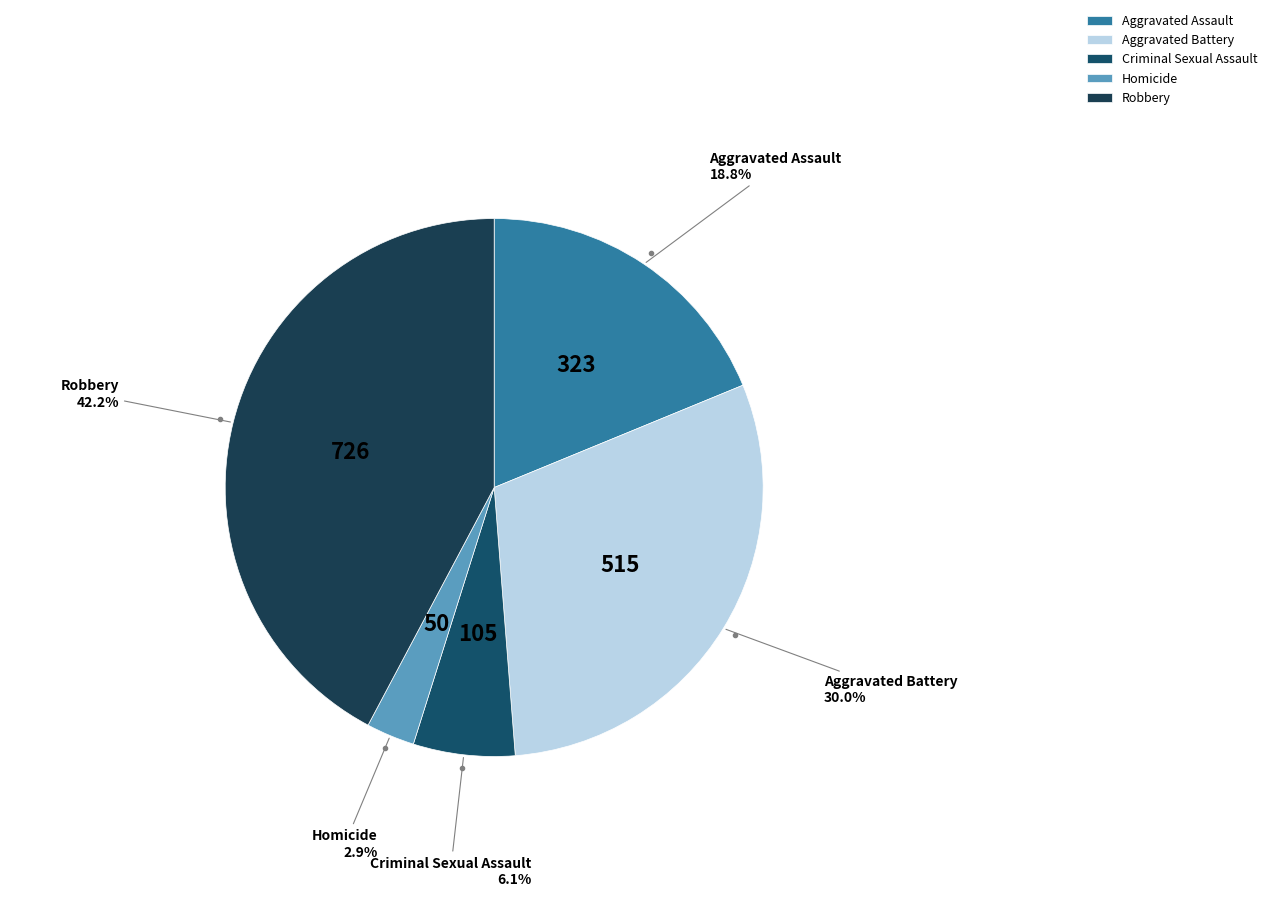

Combined, do Homicide and Criminal Sexual Assault account for over 50%?

No